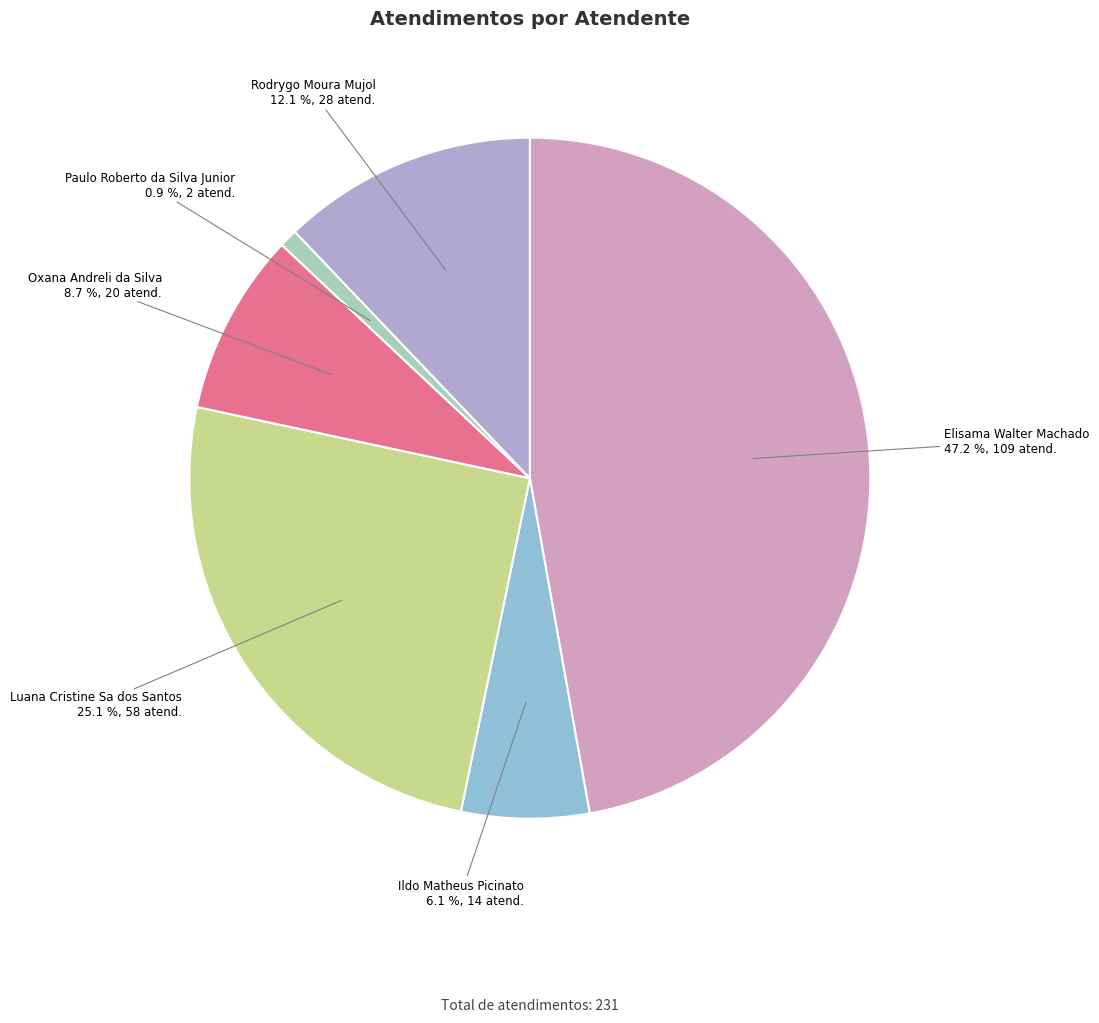

To the nearest percent, what is the difference between the largest and smallest slice percentages?

46%